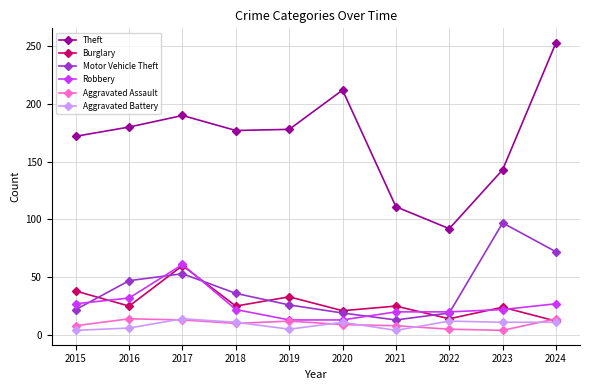

At which label is Robbery closest to 37?

2016